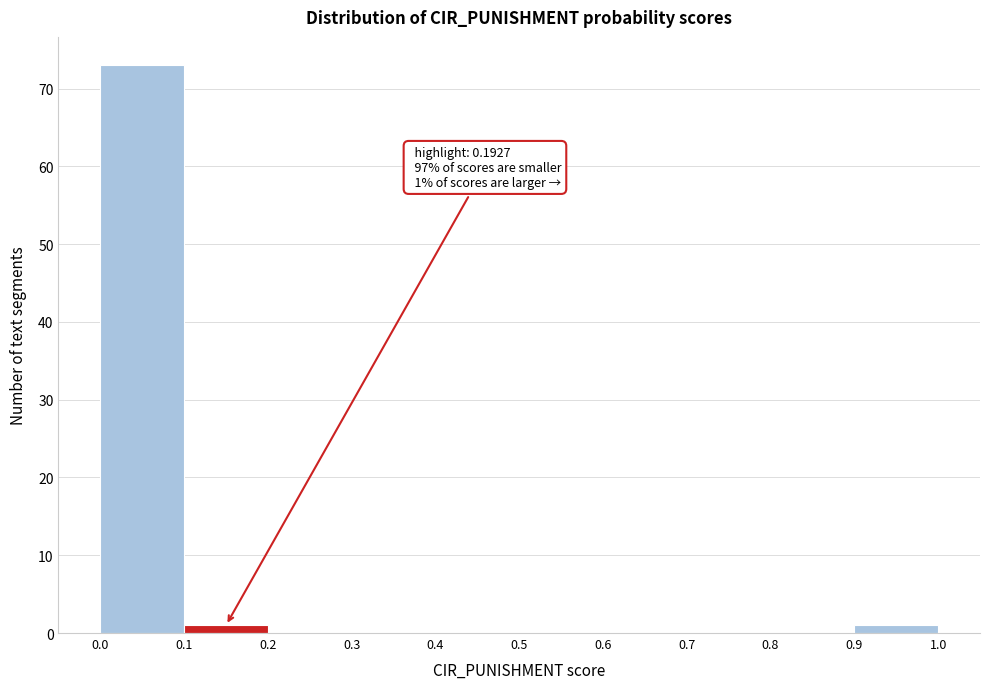

Which range on the x-axis has the tallest bar?

0.0 to 0.1